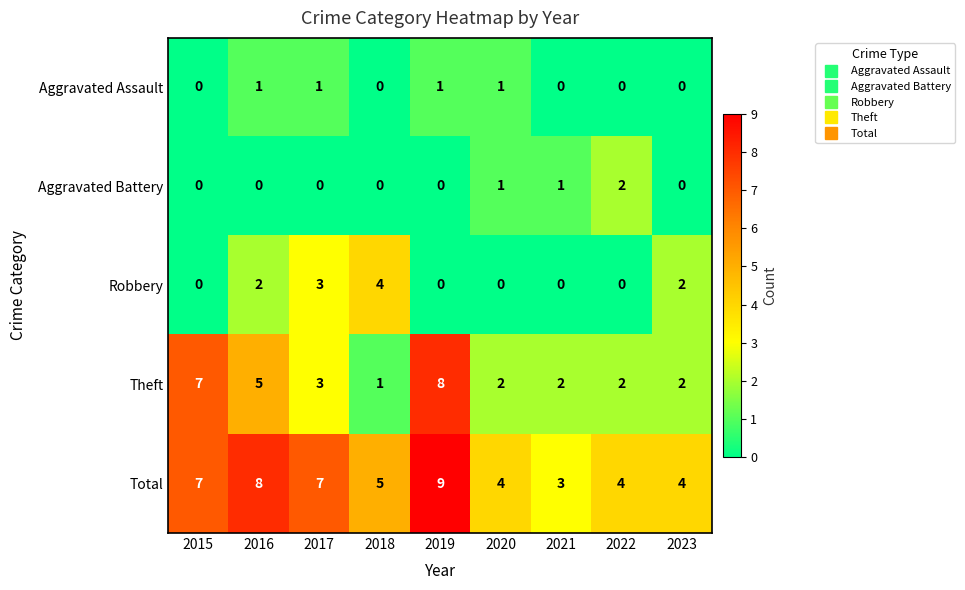

What is the difference between the Total values at 2016 and 2018?

3